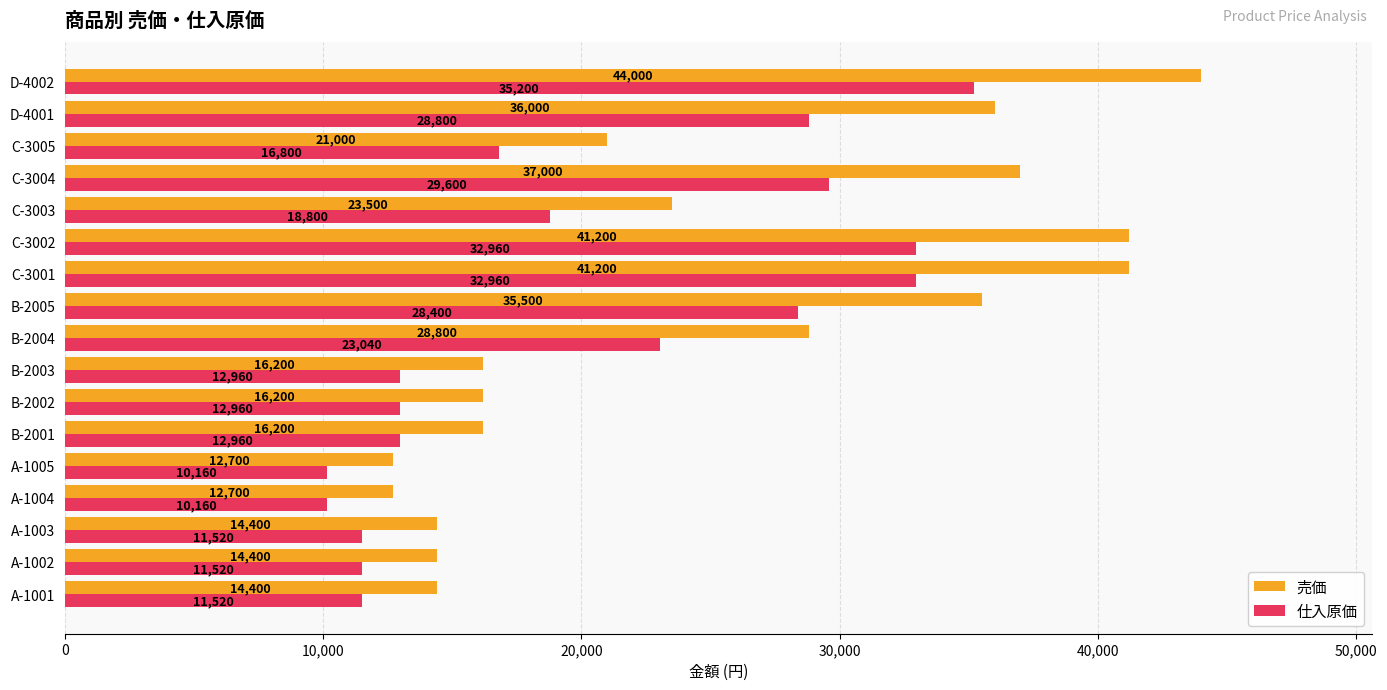

Where is 仕入原価 nearest to the value 22680?

B-2004